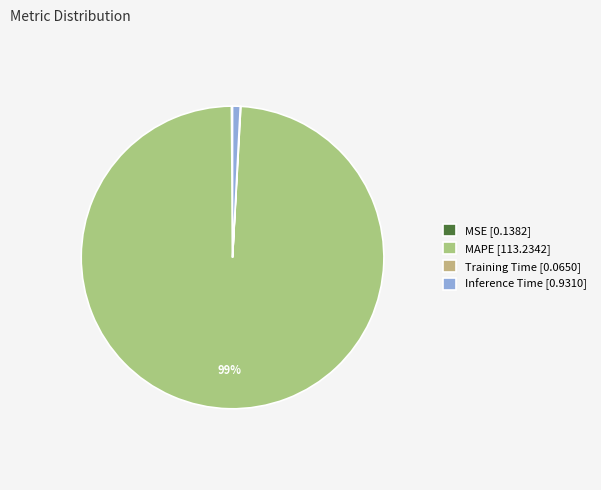

What percentage do MAPE and MSE together represent?

99.1%